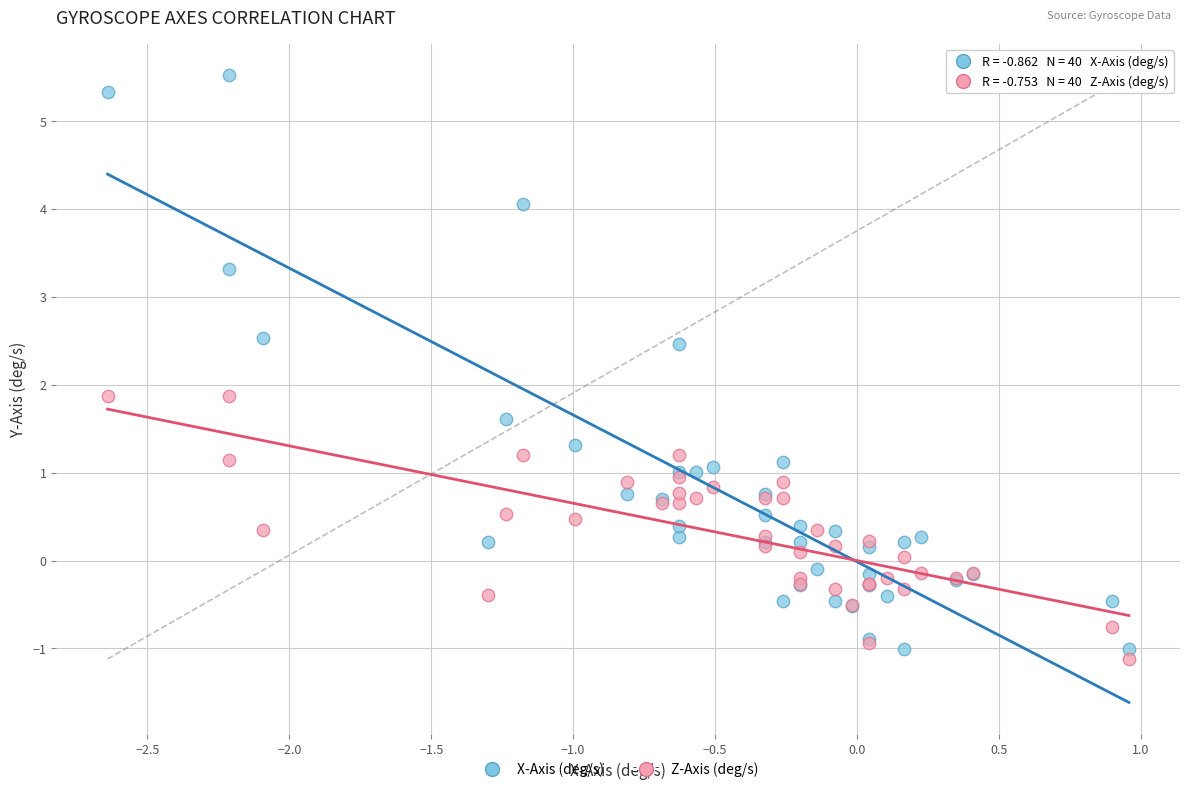

Which series contains the highest Y value?

X-Axis (deg/s)